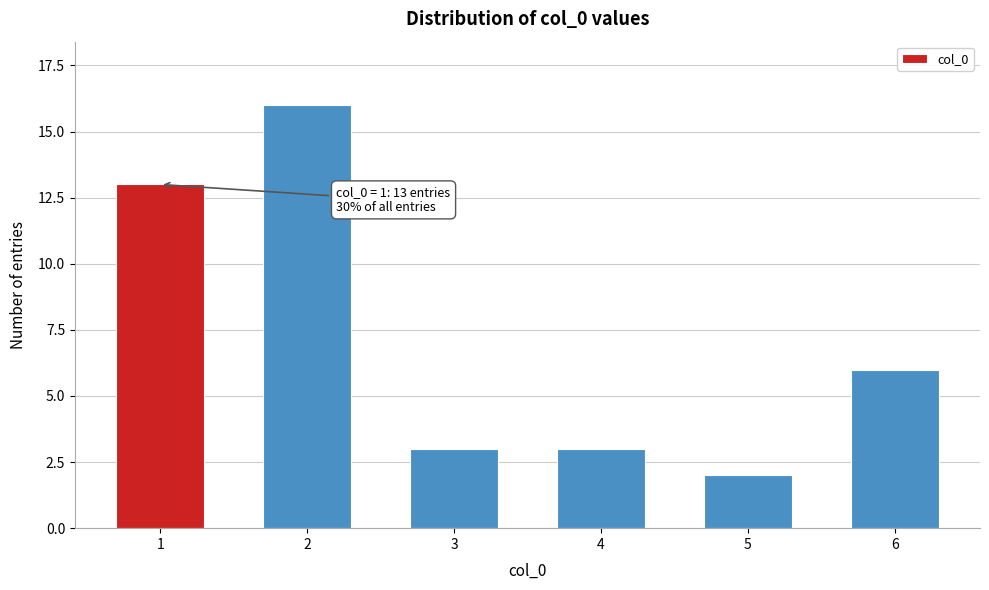

Reading left to right, list all the values displayed in this chart.

13	16	3	3	2	6